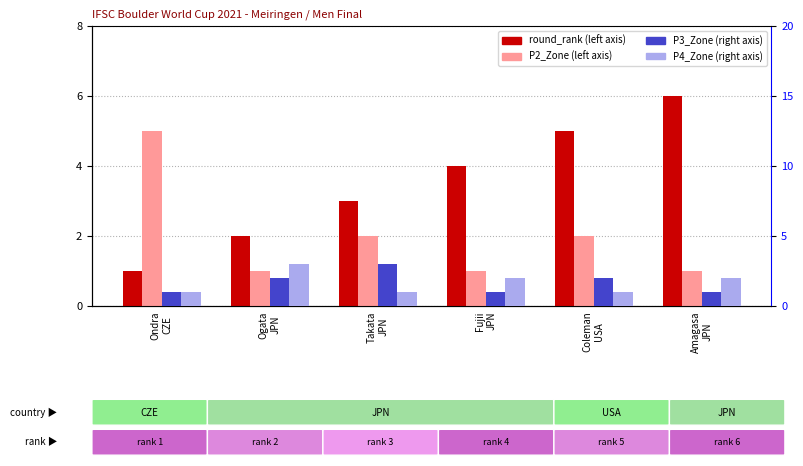

Count the P3_Zone values in the range 1 to 2.

5